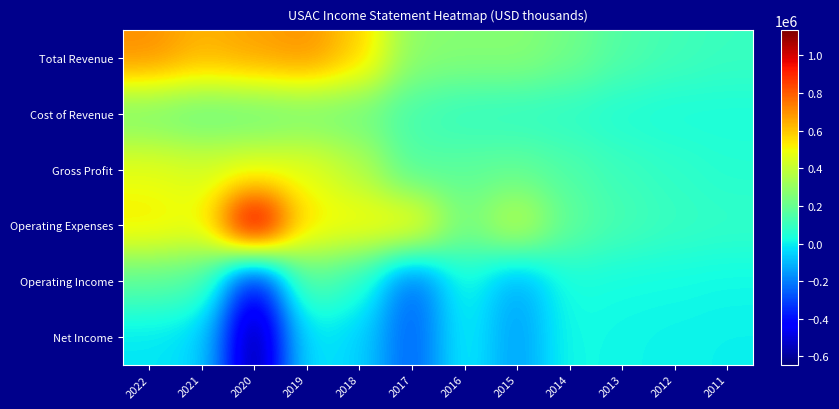

At which category does the chart reach its minimum across all series?

2020